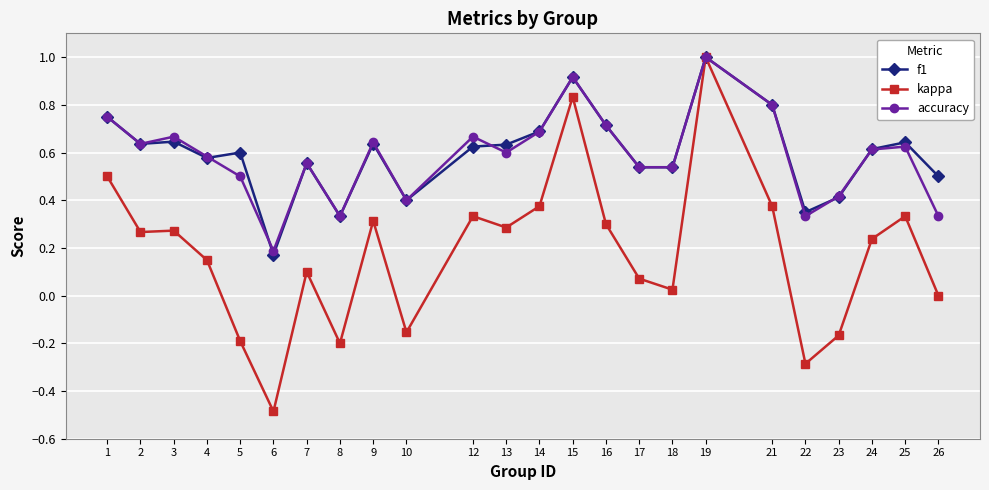

The value of kappa at 14 is 0.2. True or false?

False